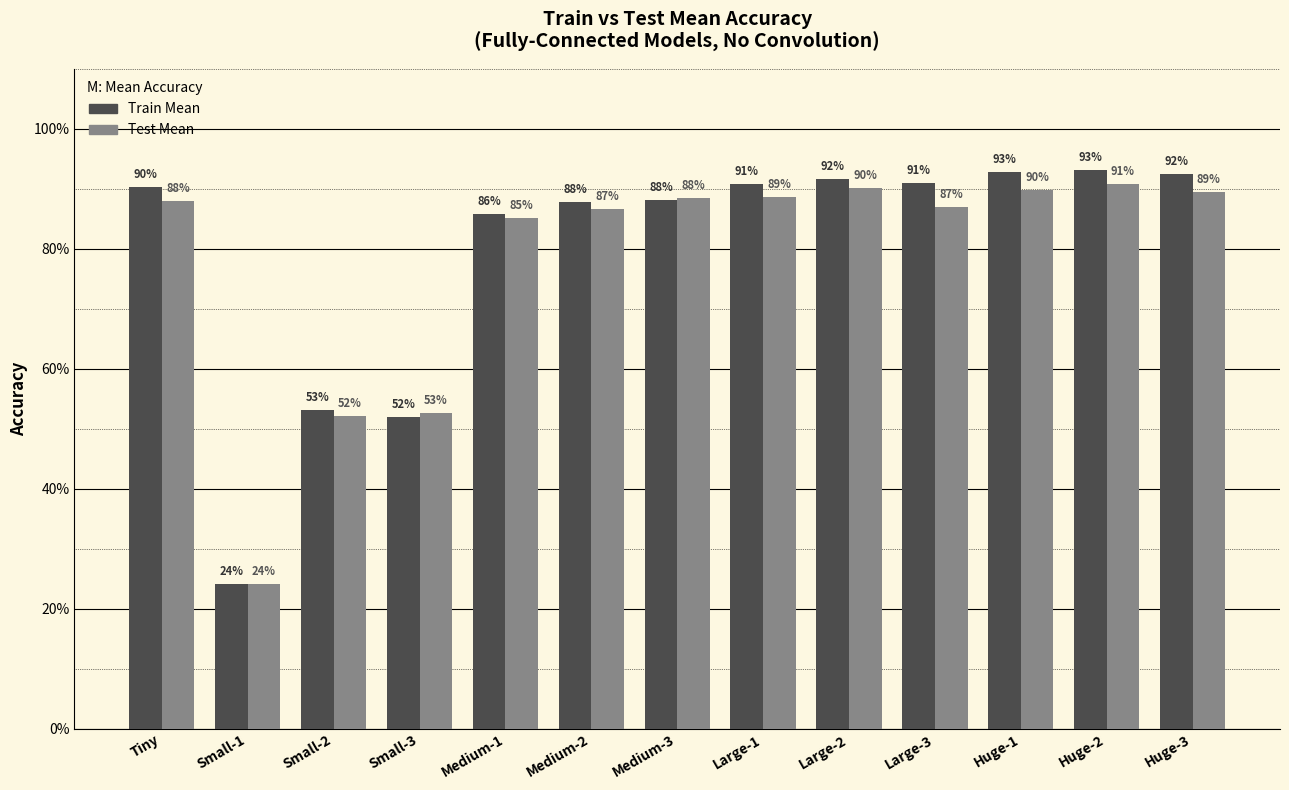

What is the difference between the maximum and second lowest values in the Train Mean series?

0.4